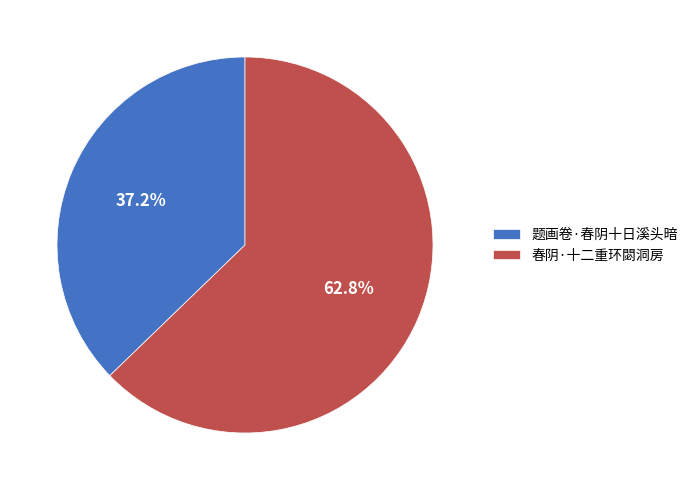

Is there any slice that represents more than half of the pie?

Yes